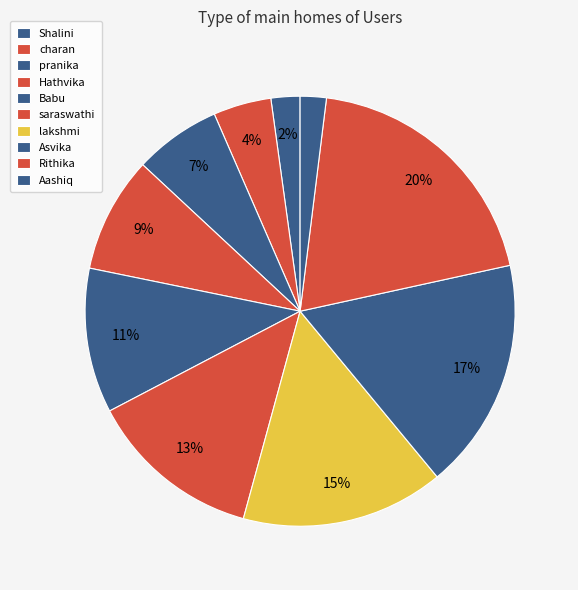

What percentage do saraswathi and Babu together represent?

24.0%